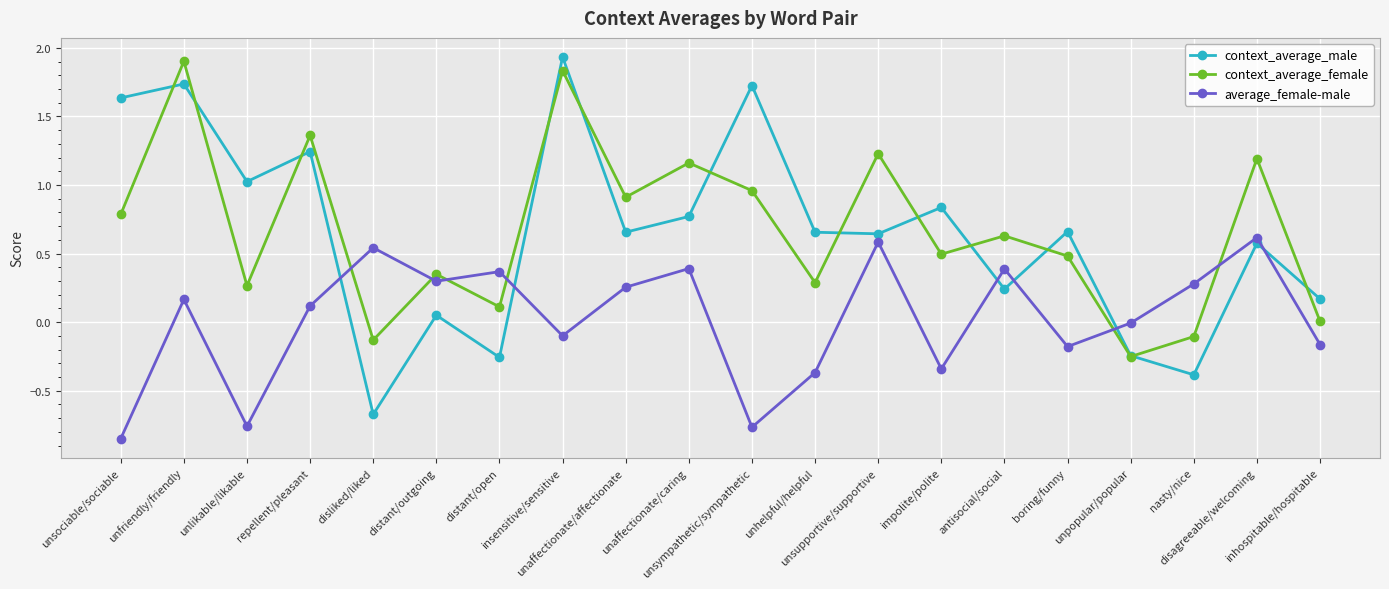

Which series ends up on top after the final intersection of context_average_female and average_female-male?

context_average_female